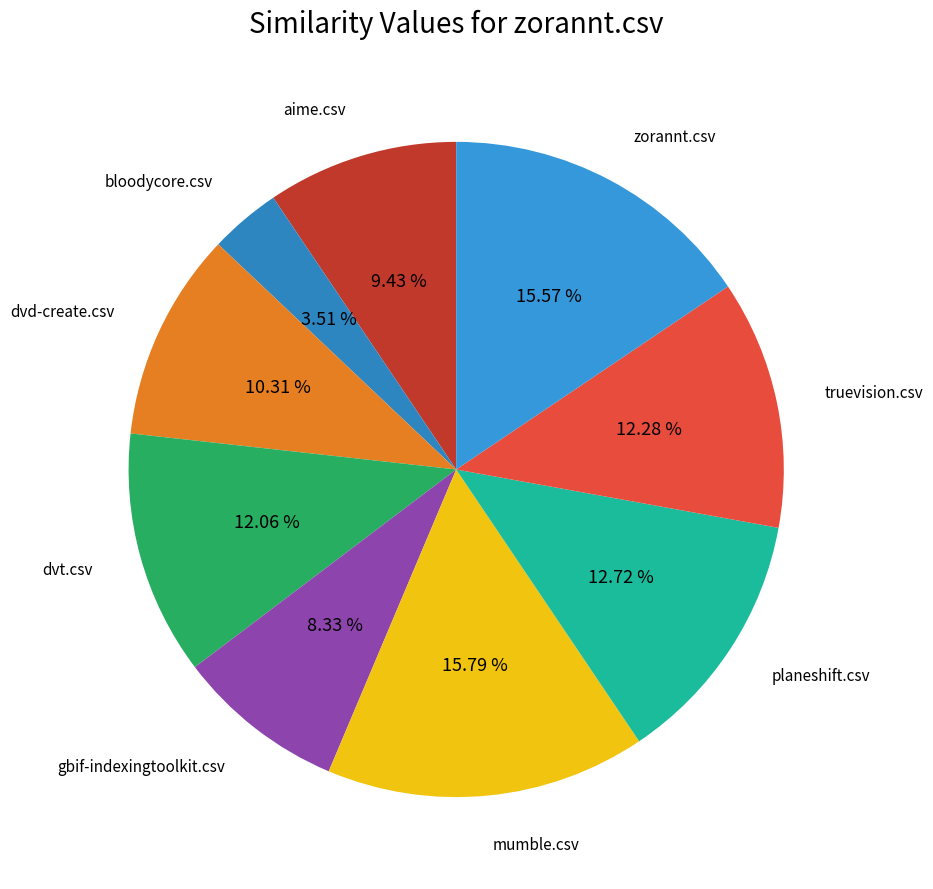

Between zorannt.csv and planeshift.csv, which is larger?

zorannt.csv